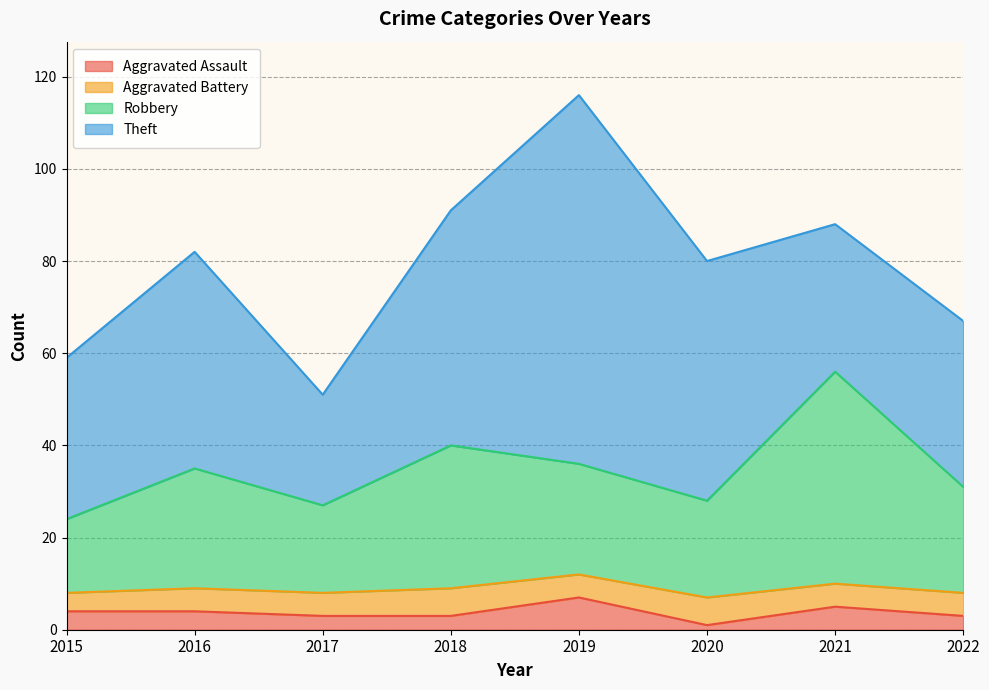

List the labels in order of Aggravated Assault value, largest first.

2019, 2021, 2015, 2016, 2017, 2018, 2022, 2020